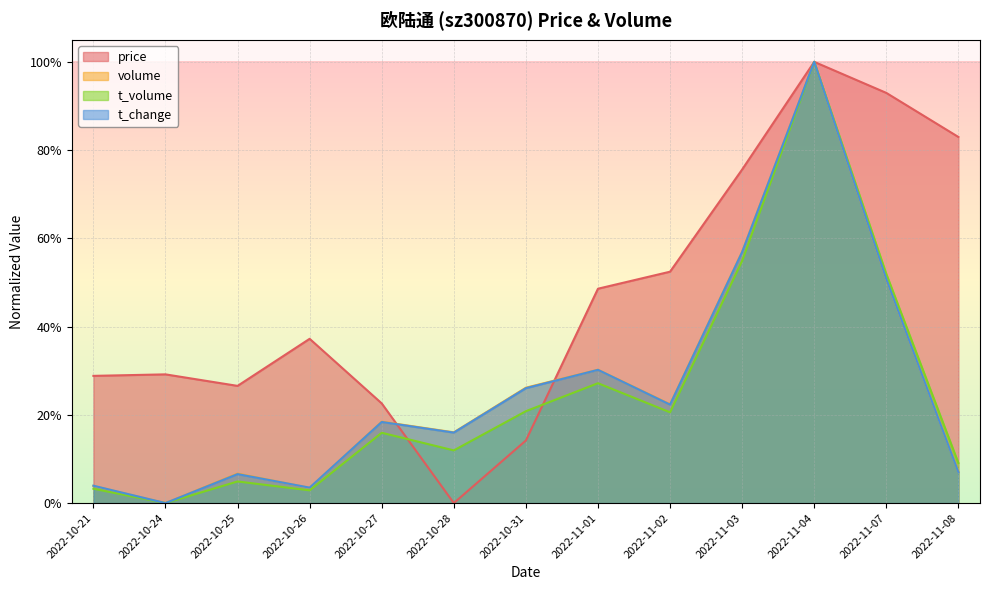

True or false: t_volume and volume intersect in this chart.

False